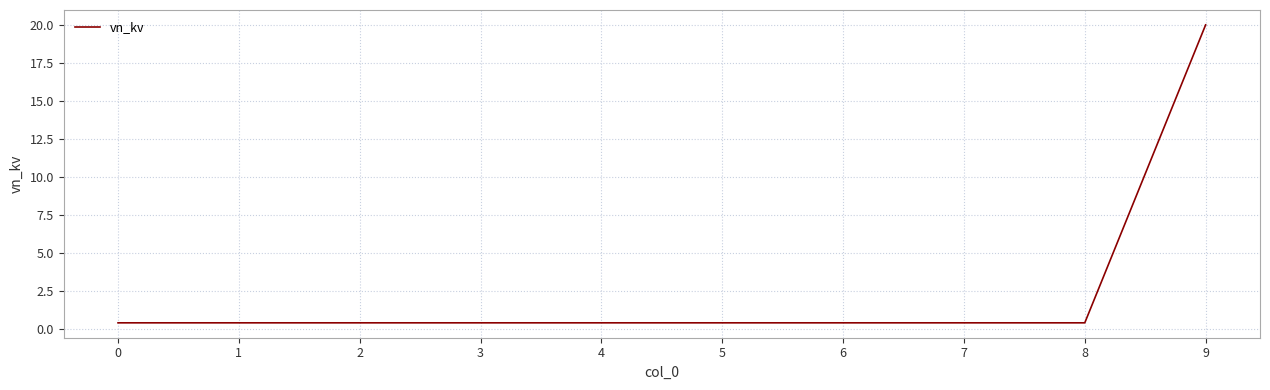

Reading left to right, what are all the values shown in this chart?

0.4	0.4	0.4	0.4	0.4	0.4	0.4	0.4	0.4	20.0